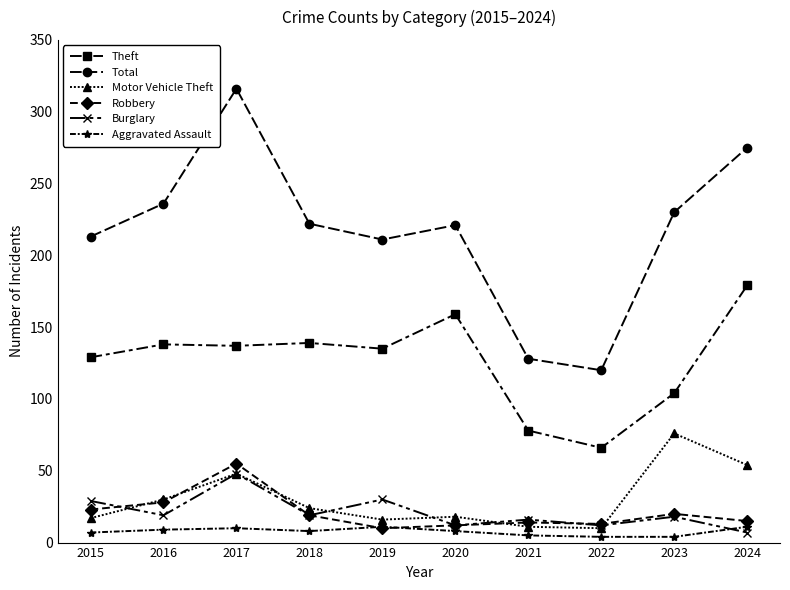

Which series changed the most between 2021 and 2024?

Total